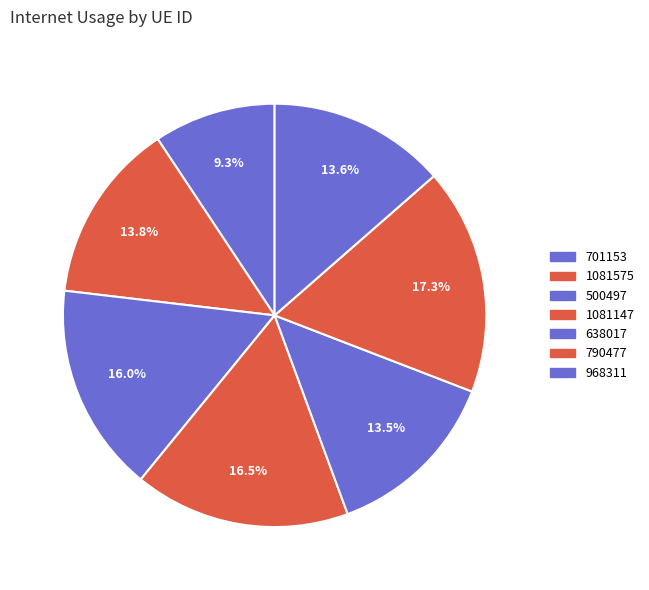

To the nearest percent, what portion does 1081147 represent?

16%